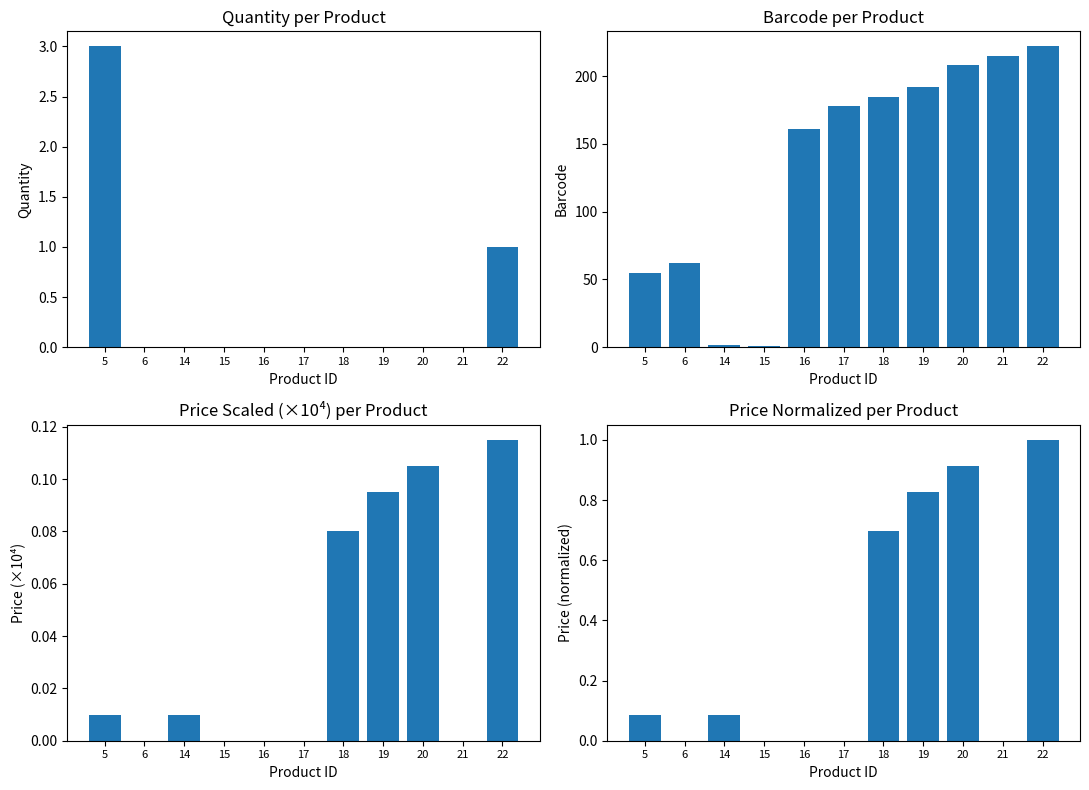

At which category is the sum across all series the highest?

22